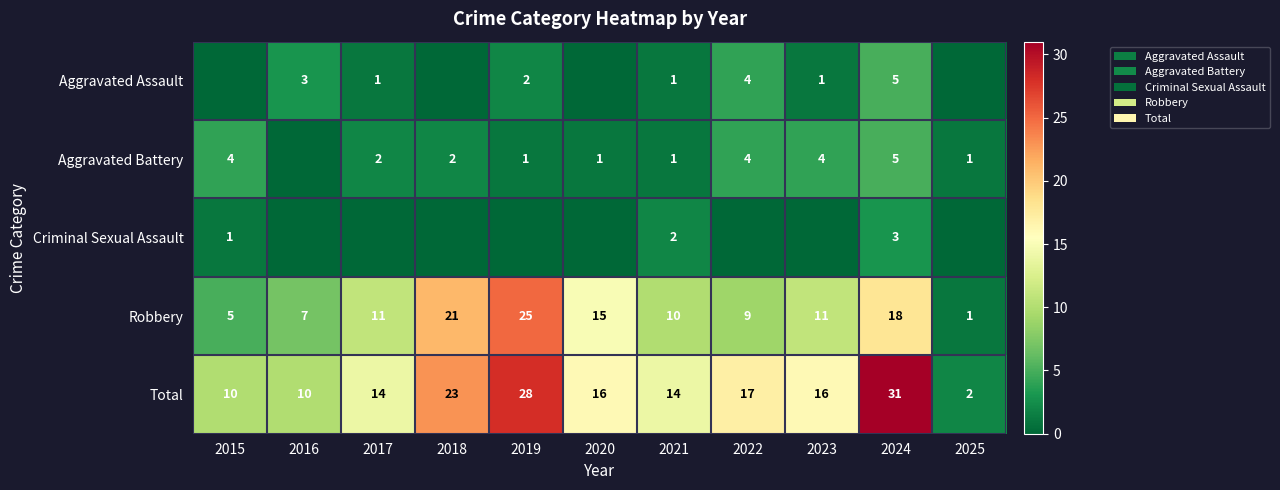

How many distinct data groups are displayed?

5